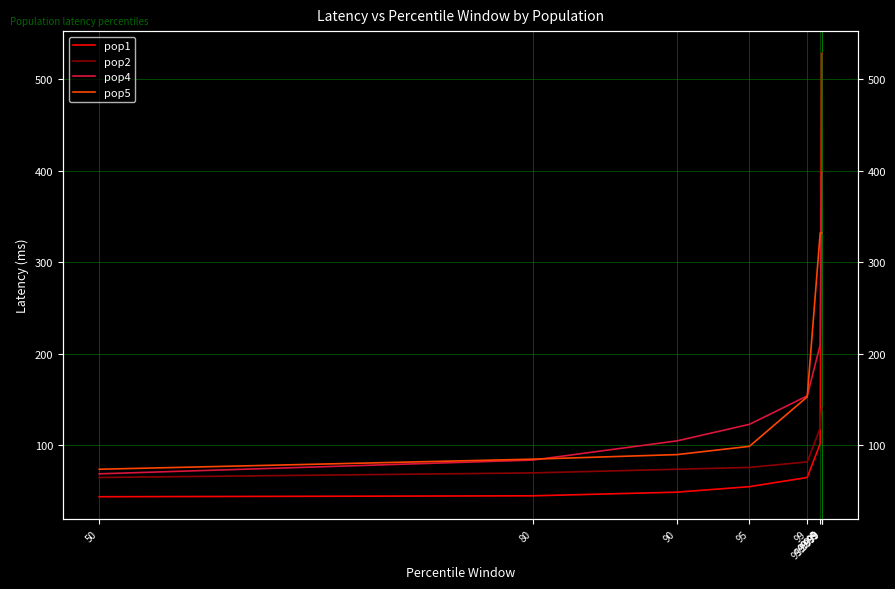

Which series has the widest spread of values?

pop1